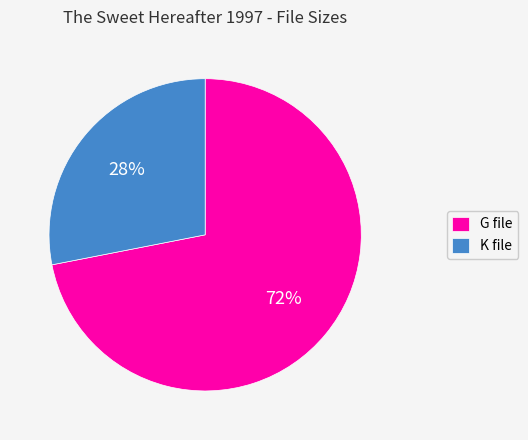

Which has a higher value, G file or K file?

G file